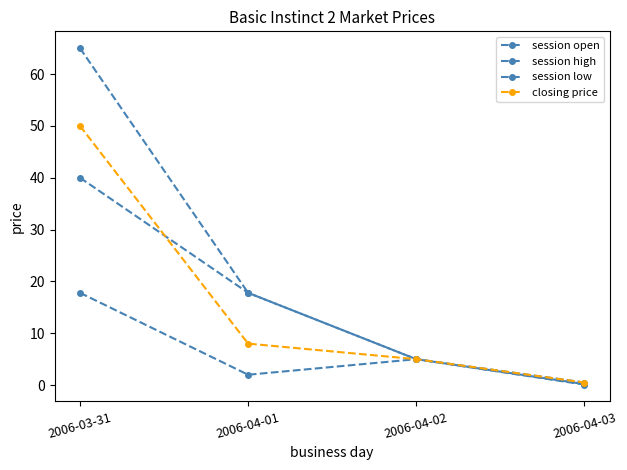

True or false: session open and session low intersect in this chart.

False